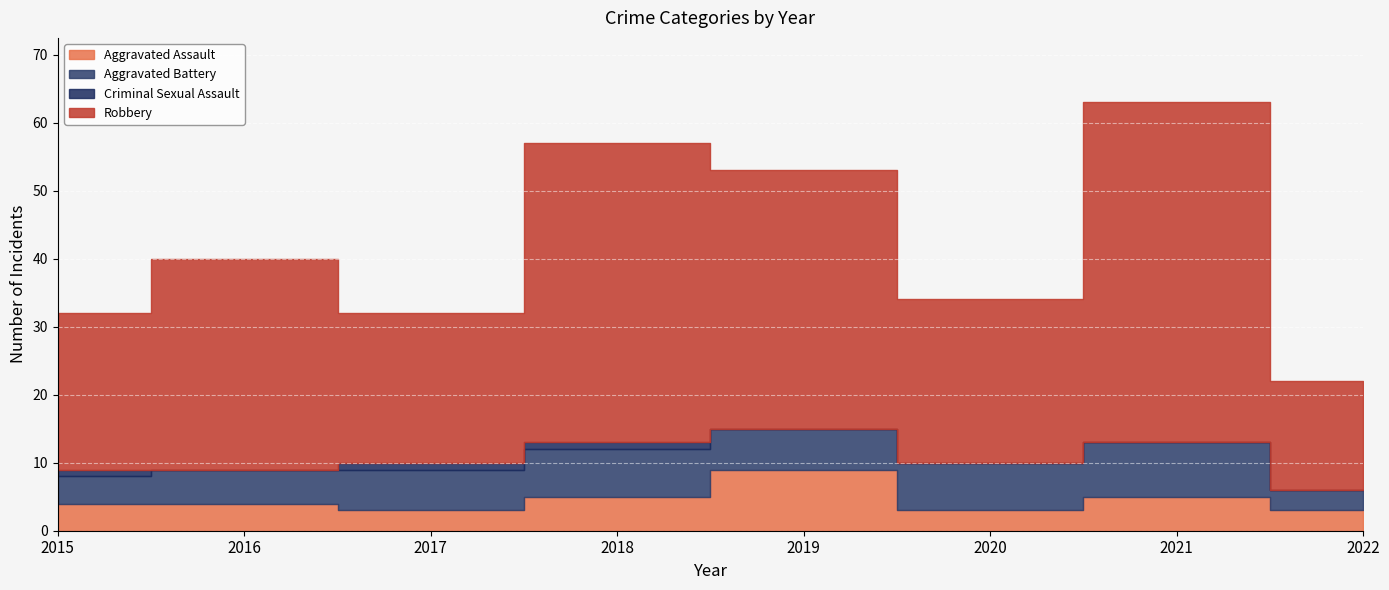

List the labels in order of Aggravated Battery value, largest first.

2021, 2018, 2020, 2017, 2019, 2016, 2015, 2022